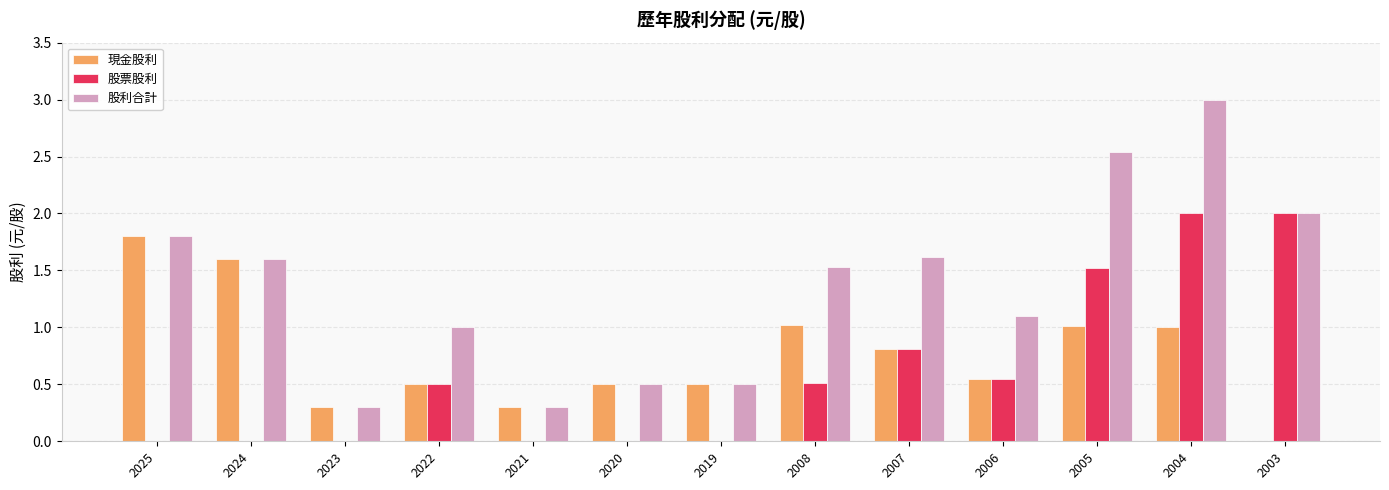

What is the highest value of the 現金股利 series?

1.8